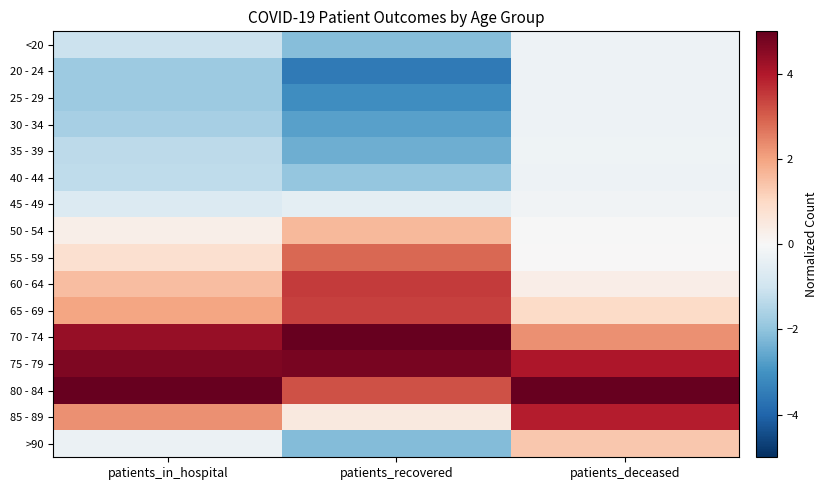

How many categories are shown in the chart?

3